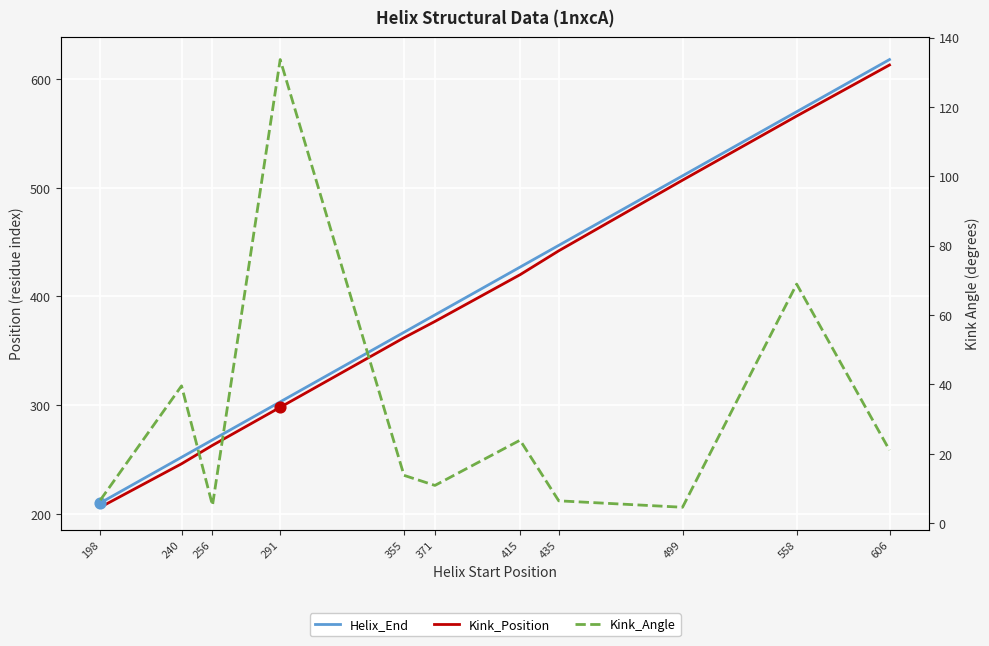

What is the total value across all series at 240?

537.6